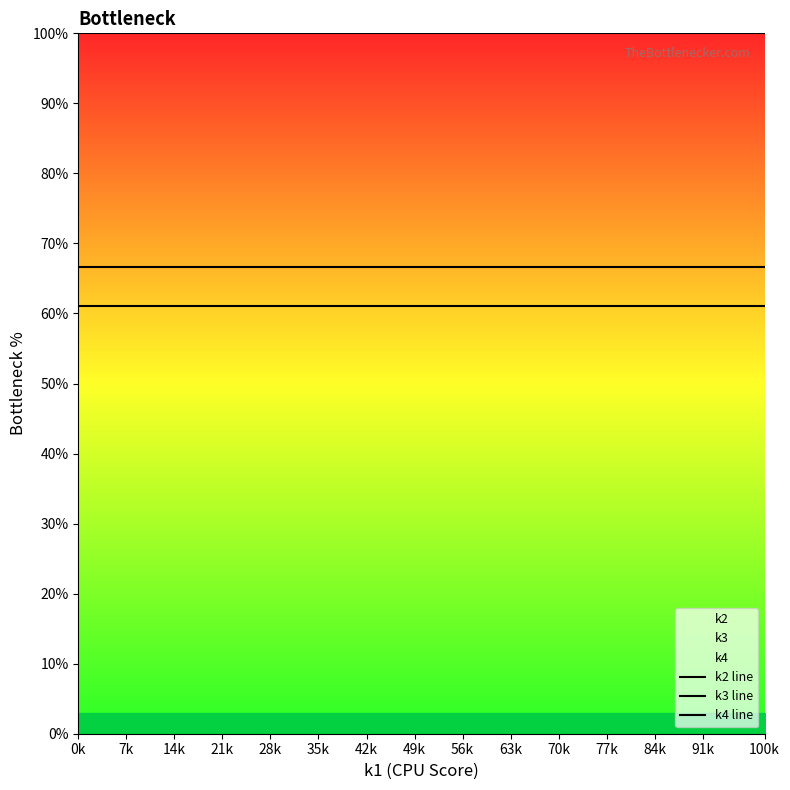

What is the value of the k4 line point at the 15th from the left?

100.0